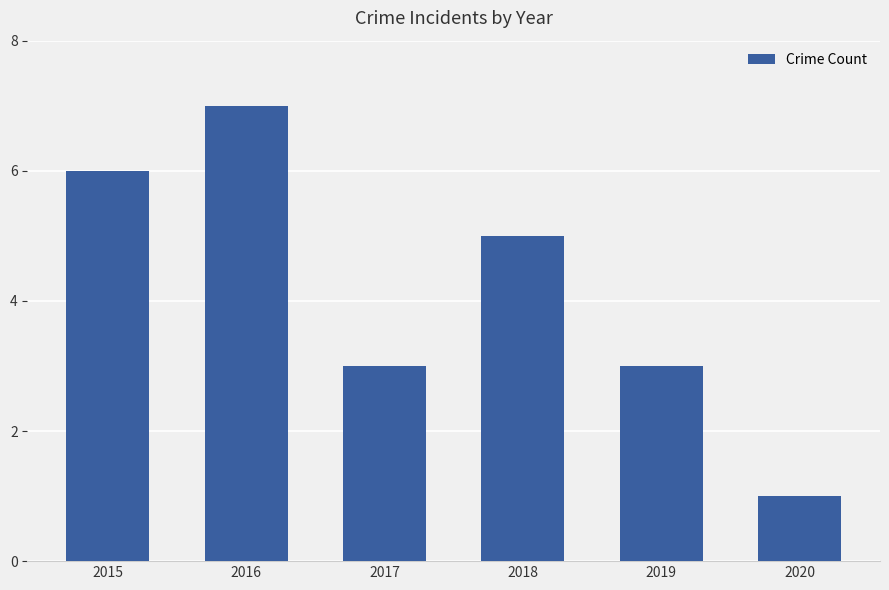

What is the sum of the values at 2019 and 2016?

10